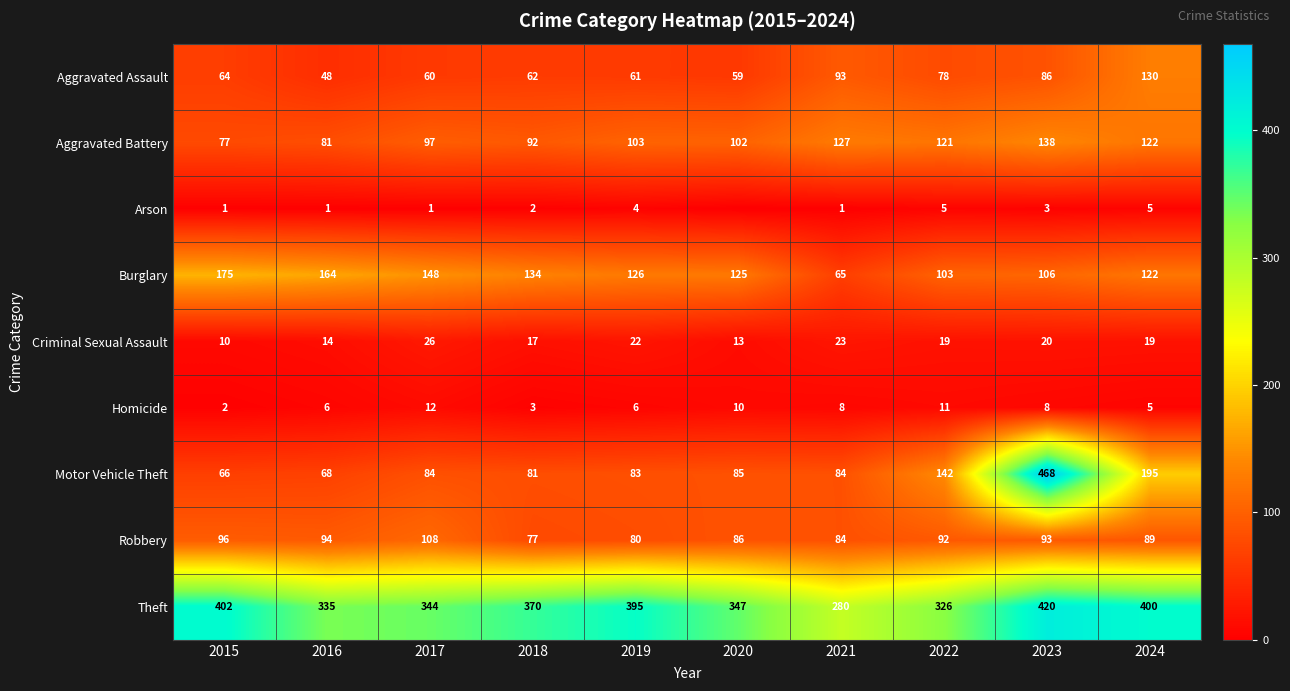

How many values in the Robbery series are below 92?

5